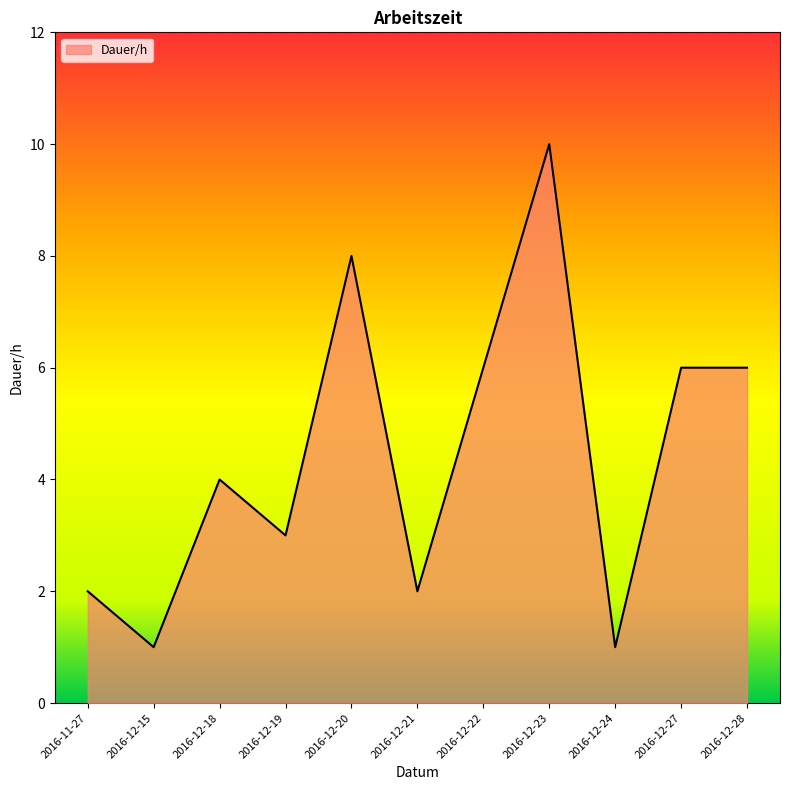

How many values are below 4?

5